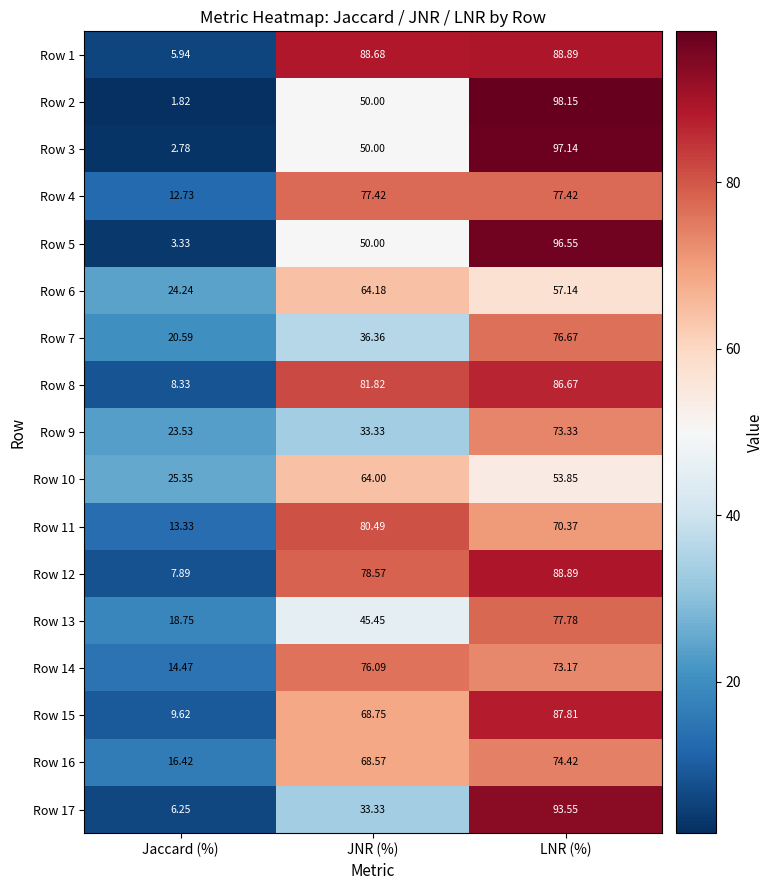

Which category has the lowest value in the Row 14 series?

Jaccard (%)